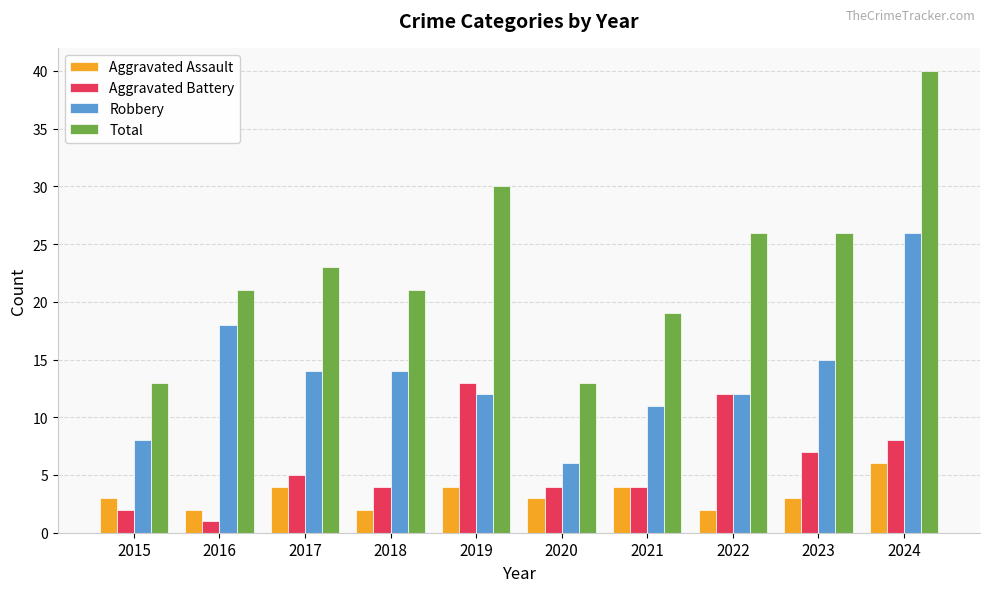

How many bars are there in each group?

4